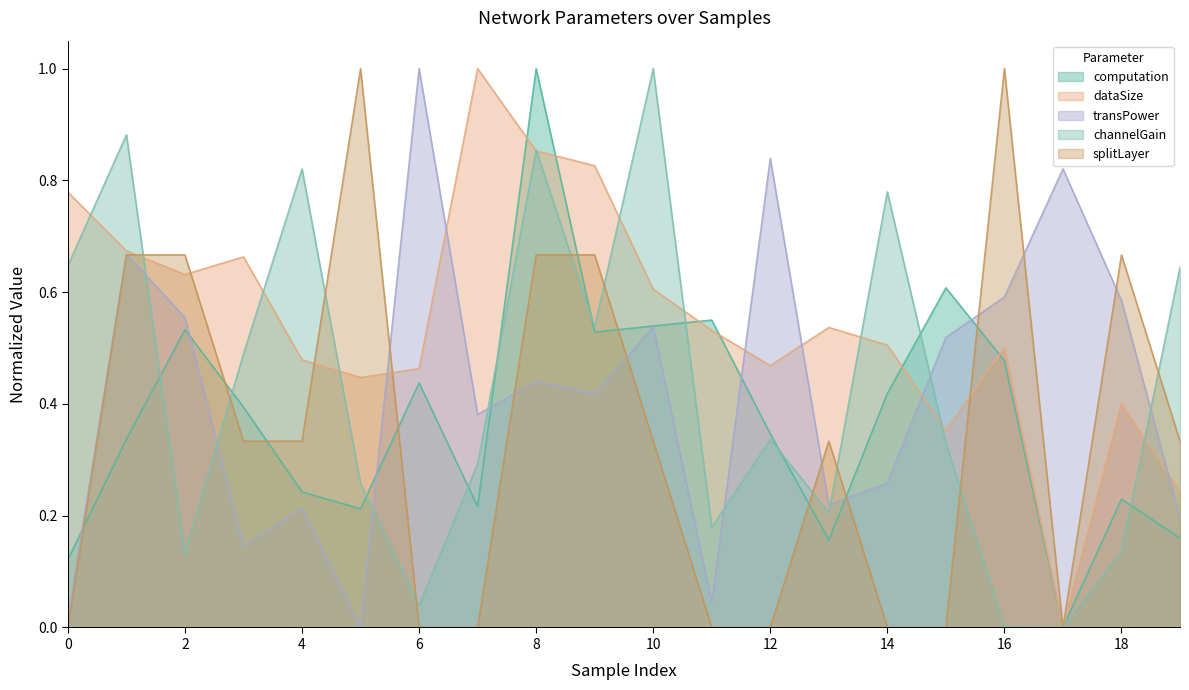

How many times do splitLayer and dataSize cross each other?

5